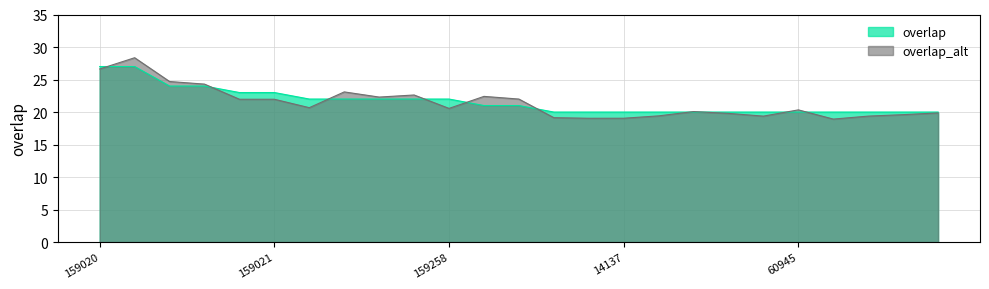

Reading left to right, extract all data points from this chart.

27	27	24	24	23	23	22	22	22	22	22	21	21	20	20	20	20	20	20	20	20	20	20	20	20